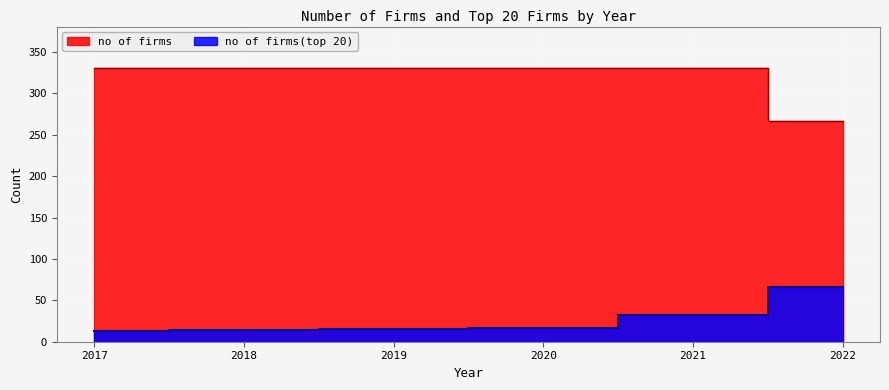

How many lines are shown in the chart?

2